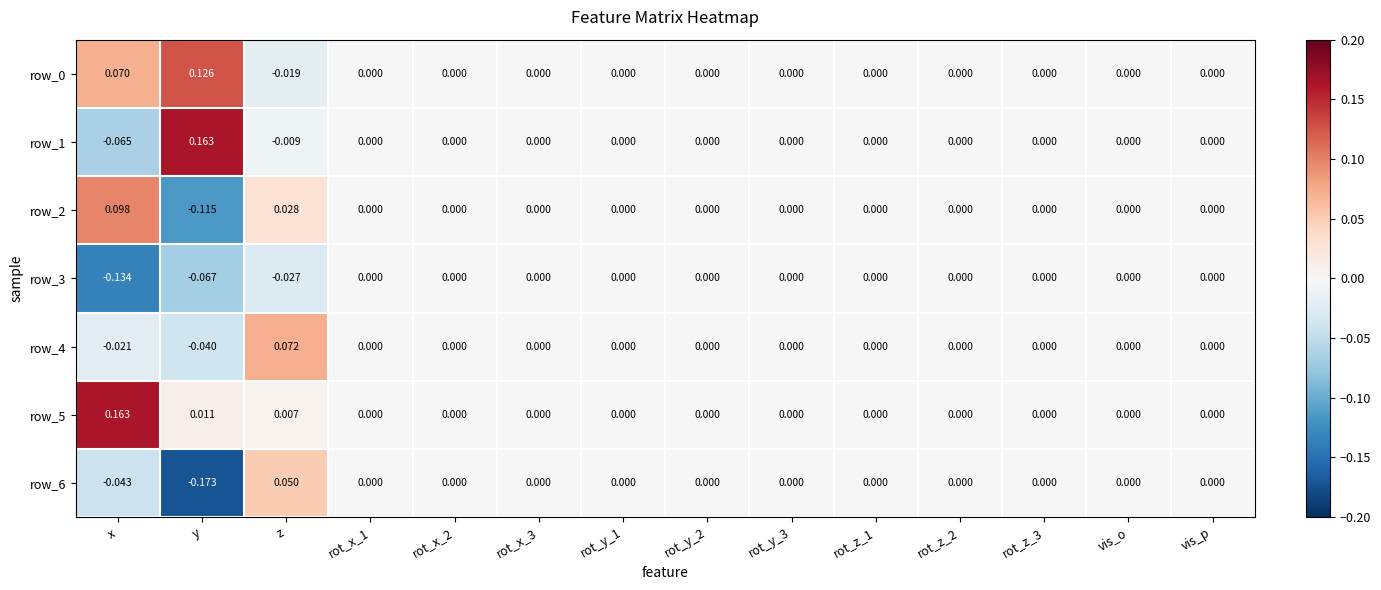

Is the value of row_6 at z greater than the value of row_3 at rot_y_1?

Yes